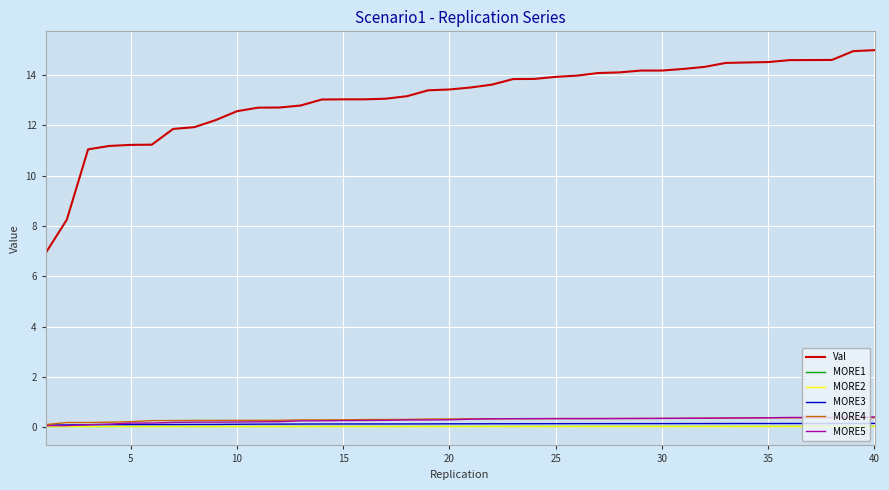

Count the number of categories in the chart.

40